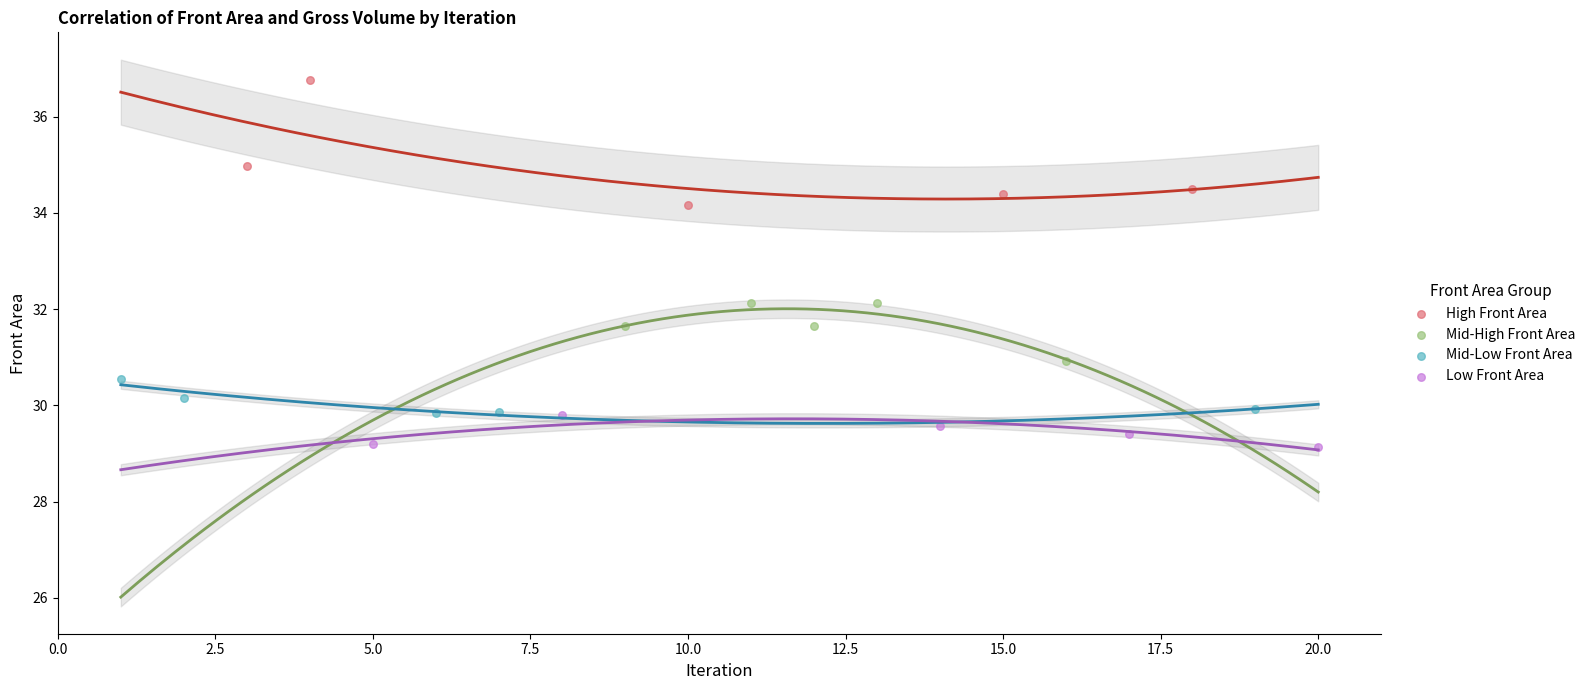

Which series has the largest Y range (max minus min)?

High Front Area